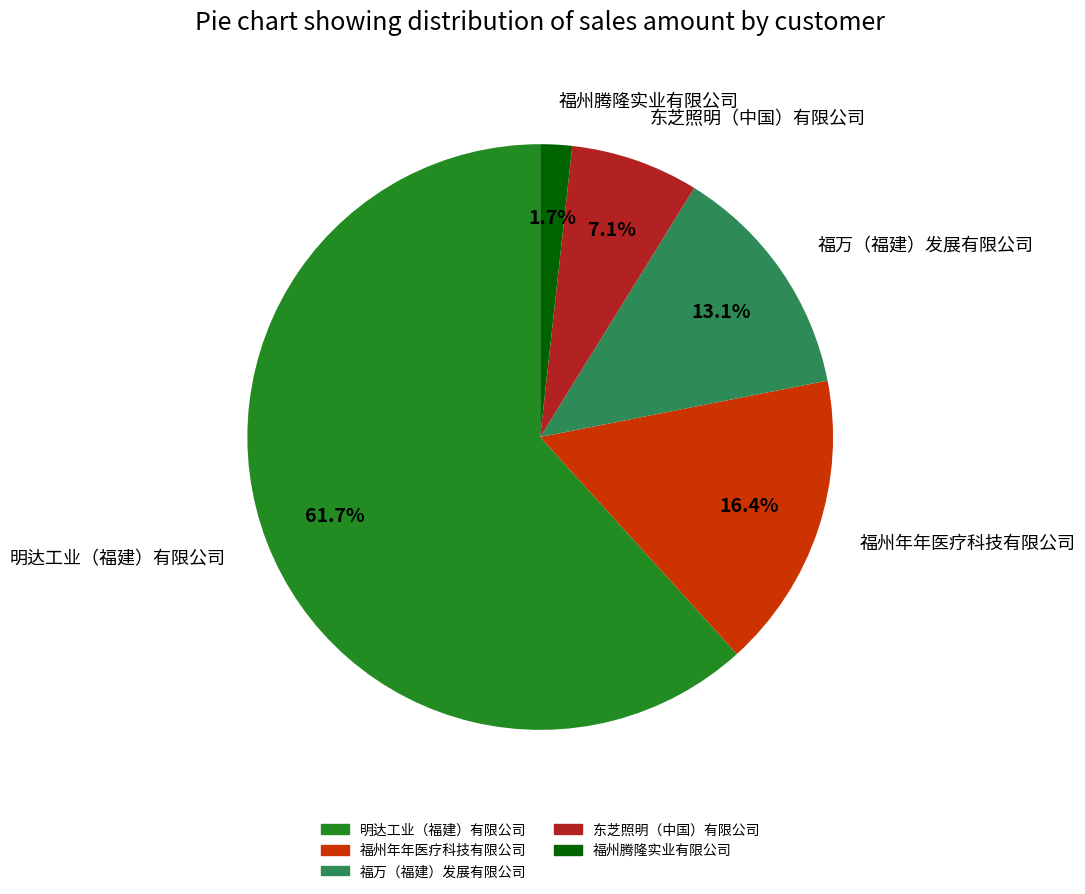

Between 福万（福建）发展有限公司 and 明达工业（福建）有限公司, which is larger?

明达工业（福建）有限公司